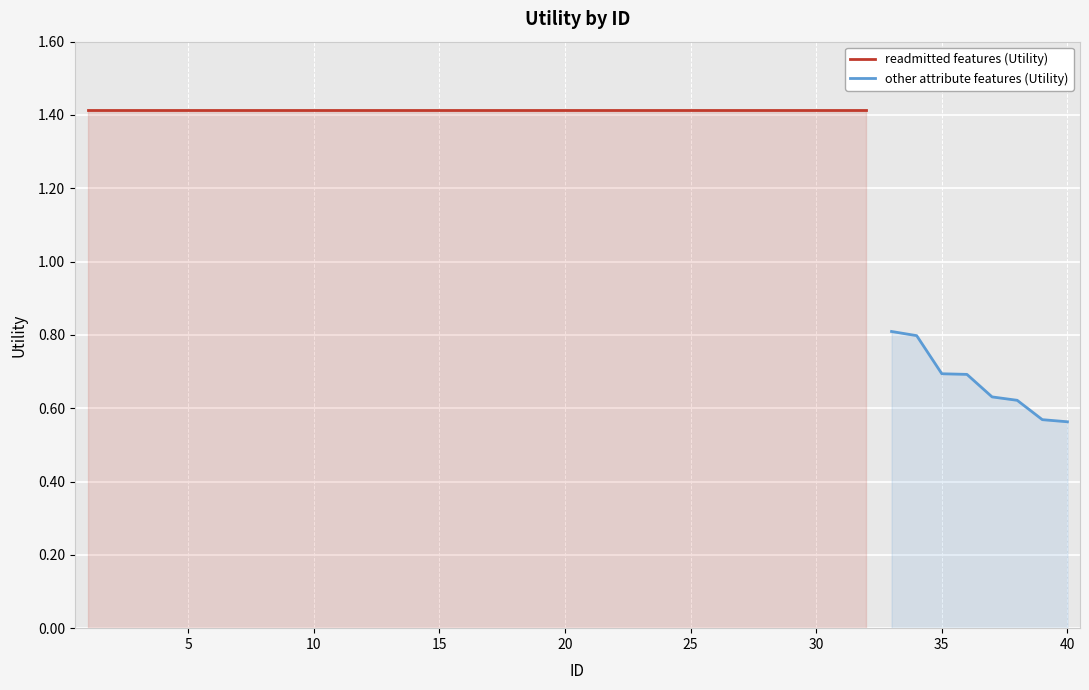

The chart shows a value of 1.4 at 9. True or false?

True